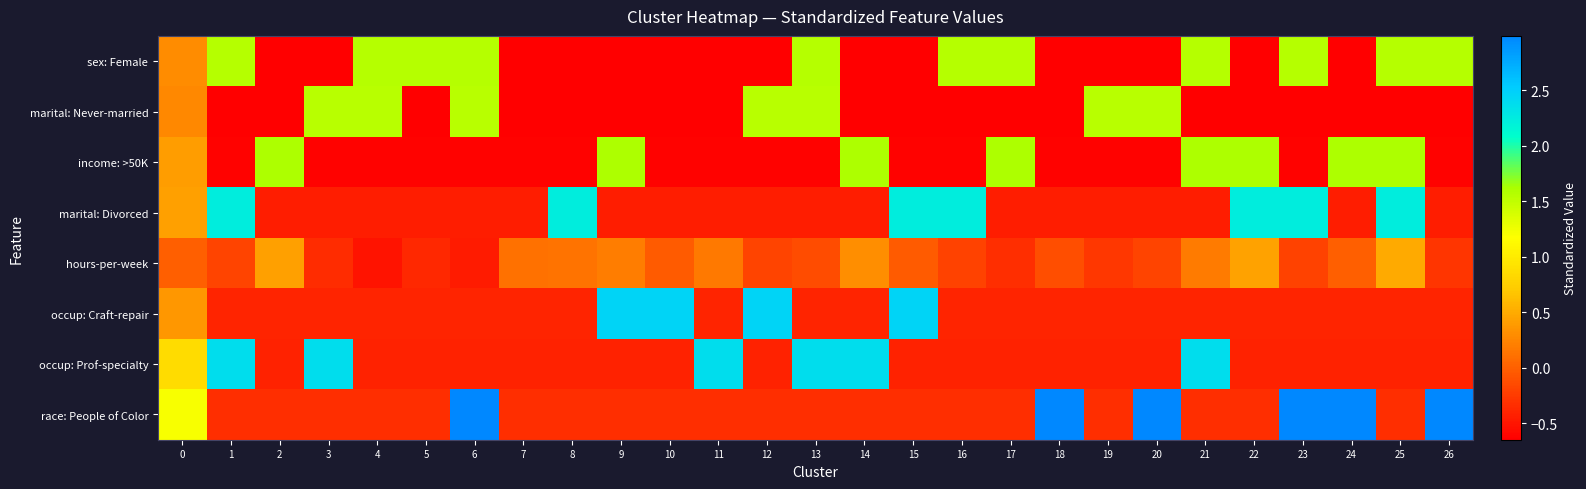

Reading left to right, extract all data points from this chart.

sex: Female: 0=0.3	1=1.6	2=-0.6	3=-0.6	4=1.6	5=1.6	6=1.6	7=-0.6	8=-0.6	9=-0.6	10=-0.6	11=-0.6	12=-0.6	13=1.6	14=-0.6	15=-0.6	16=1.6	17=1.6	18=-0.6	19=-0.6	20=-0.6	21=1.6	22=-0.6	23=1.6	24=-0.6	25=1.6	26=1.6
marital: Never-married: 0=0.3	1=-0.6	2=-0.6	3=1.5	4=1.5	5=-0.6	6=1.5	7=-0.6	8=-0.6	9=-0.6	10=-0.6	11=-0.6	12=1.5	13=1.5	14=-0.6	15=-0.6	16=-0.6	17=-0.6	18=-0.6	19=1.5	20=1.5	21=-0.6	22=-0.6	23=-0.6	24=-0.6	25=-0.6	26=-0.6
income: >50K: 0=0.4	1=-0.6	2=1.6	3=-0.6	4=-0.6	5=-0.6	6=-0.6	7=-0.6	8=-0.6	9=1.6	10=-0.6	11=-0.6	12=-0.6	13=-0.6	14=1.6	15=-0.6	16=-0.6	17=1.6	18=-0.6	19=-0.6	20=-0.6	21=1.6	22=1.6	23=-0.6	24=1.6	25=1.6	26=-0.6
marital: Divorced: 0=0.4	1=2.2	2=-0.4	3=-0.4	4=-0.4	5=-0.4	6=-0.4	7=-0.4	8=2.2	9=-0.4	10=-0.4	11=-0.4	12=-0.4	13=-0.4	14=-0.4	15=2.2	16=2.2	17=-0.4	18=-0.4	19=-0.4	20=-0.4	21=-0.4	22=2.2	23=2.2	24=-0.4	25=2.2	26=-0.4
hours-per-week: 0=-0.0	1=-0.2	2=0.4	3=-0.3	4=-0.5	5=-0.4	6=-0.5	7=0.1	8=0.1	9=0.2	10=-0.0	11=0.2	12=-0.2	13=-0.1	14=0.3	15=-0.0	16=-0.2	17=-0.3	18=-0.1	19=-0.3	20=-0.2	21=0.2	22=0.4	23=-0.2	24=-0.0	25=0.5	26=-0.3
occup: Craft-repair: 0=0.4	1=-0.4	2=-0.4	3=-0.4	4=-0.4	5=-0.4	6=-0.4	7=-0.4	8=-0.4	9=2.5	10=2.5	11=-0.4	12=2.5	13=-0.4	14=-0.4	15=2.5	16=-0.4	17=-0.4	18=-0.4	19=-0.4	20=-0.4	21=-0.4	22=-0.4	23=-0.4	24=-0.4	25=-0.4	26=-0.4
occup: Prof-specialty: 0=0.9	1=2.4	2=-0.4	3=2.4	4=-0.4	5=-0.4	6=-0.4	7=-0.4	8=-0.4	9=-0.4	10=-0.4	11=2.4	12=-0.4	13=2.4	14=2.4	15=-0.4	16=-0.4	17=-0.4	18=-0.4	19=-0.4	20=-0.4	21=2.4	22=-0.4	23=-0.4	24=-0.4	25=-0.4	26=-0.4
race: People of Color: 0=1.2	1=-0.3	2=-0.3	3=-0.3	4=-0.3	5=-0.3	6=3.0	7=-0.3	8=-0.3	9=-0.3	10=-0.3	11=-0.3	12=-0.3	13=-0.3	14=-0.3	15=-0.3	16=-0.3	17=-0.3	18=3.0	19=-0.3	20=3.0	21=-0.3	22=-0.3	23=3.0	24=3.0	25=-0.3	26=3.0